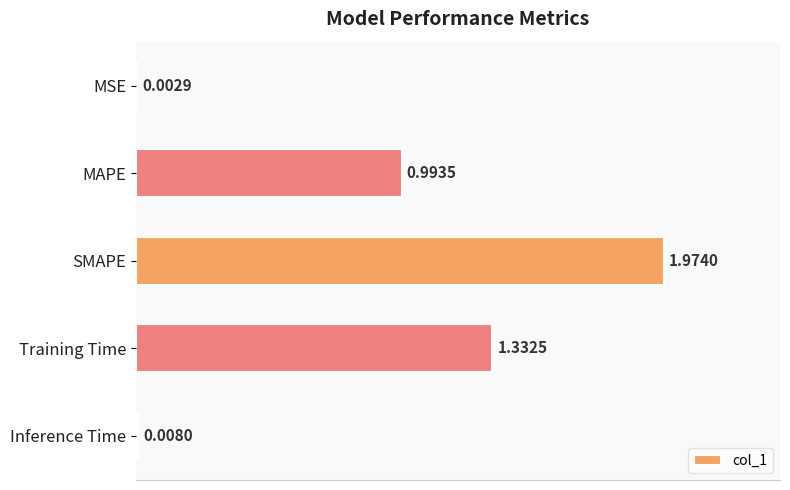

Where is the data nearest to the value 0?

MSE